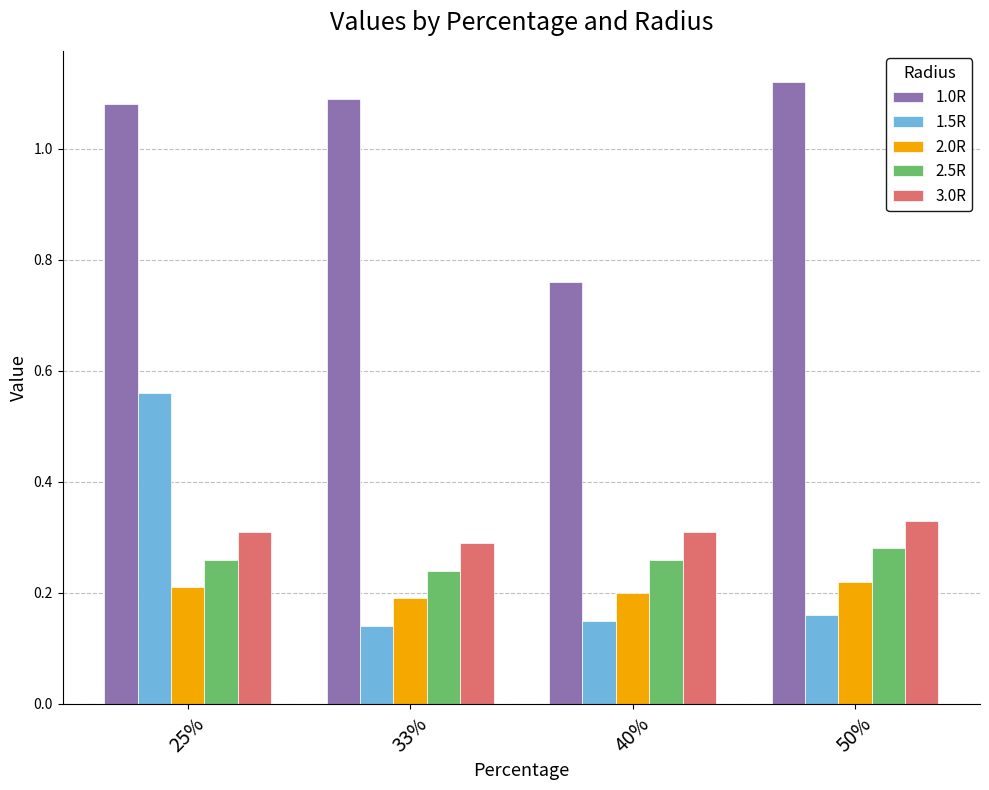

At which label does 1.0R reach its peak?

50%